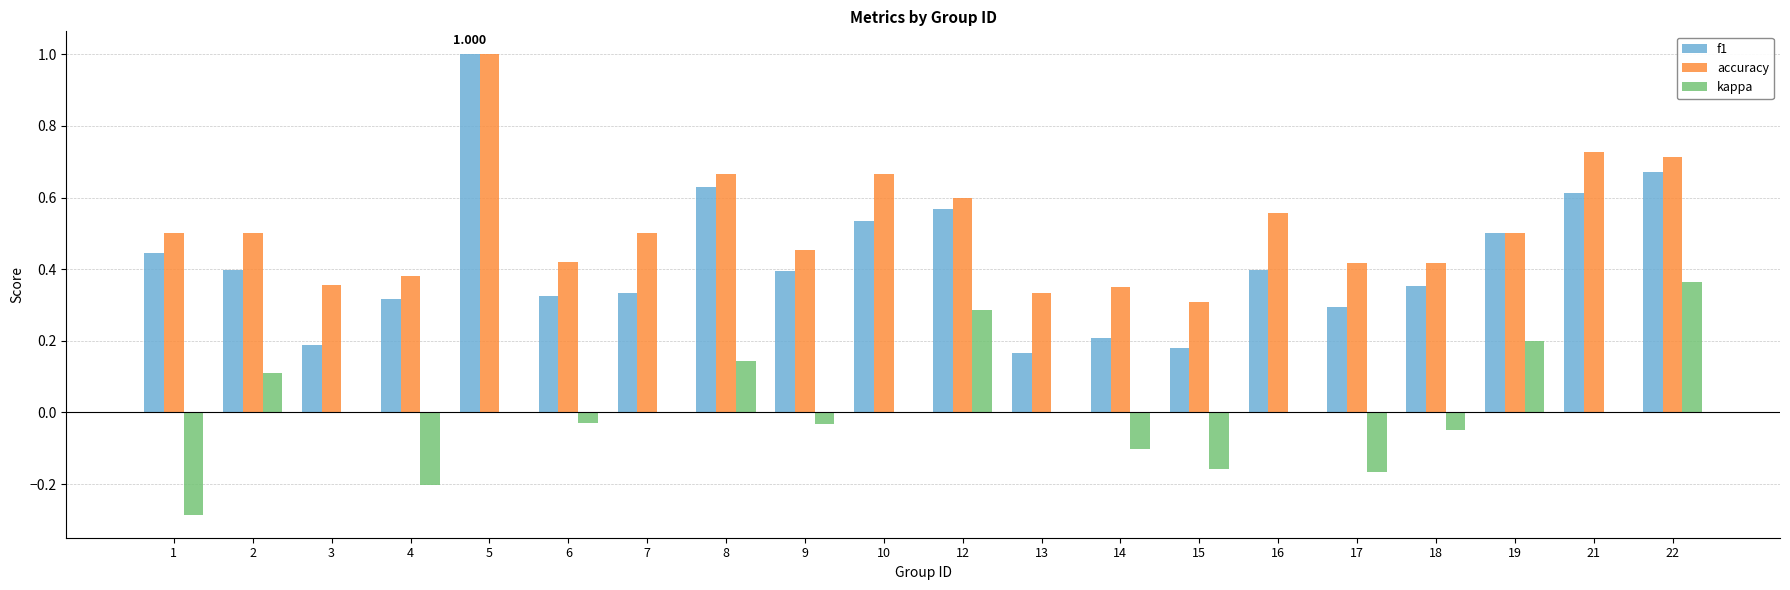

What is the sum of the f1 values at 8 and 3?

0.8